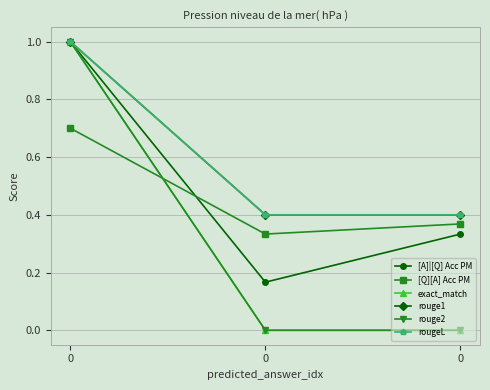

Is this an area chart (filled region under the line)?

No